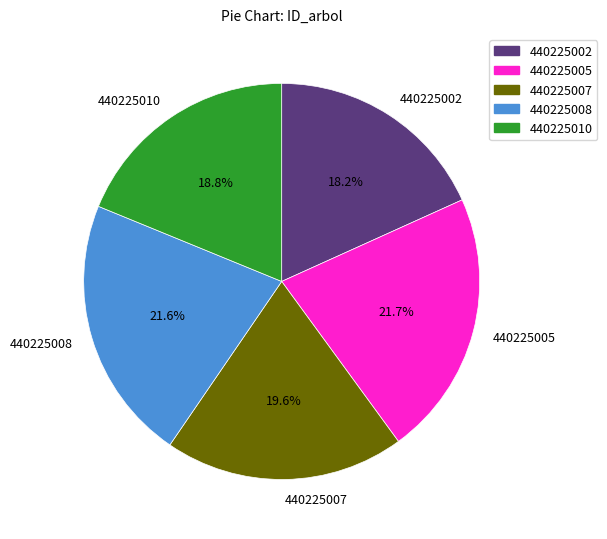

Approximately how many times larger is the value at 440225005 compared to 440225010?

1.2